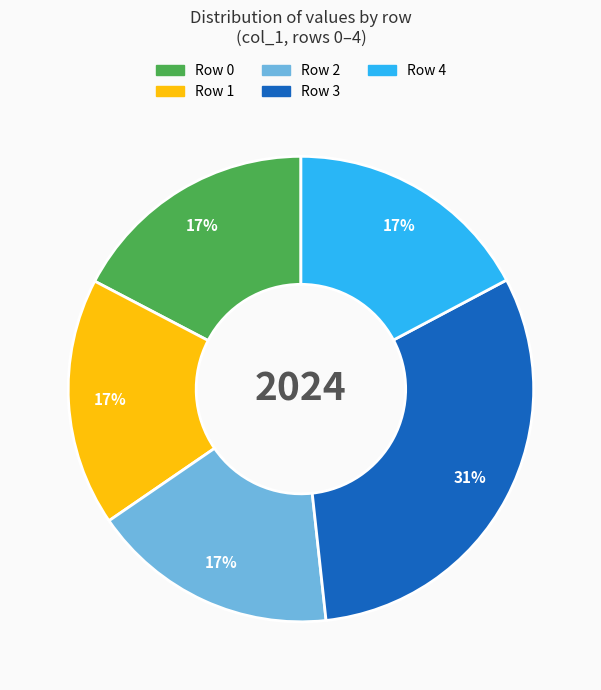

Which slice is the largest?

Row 3